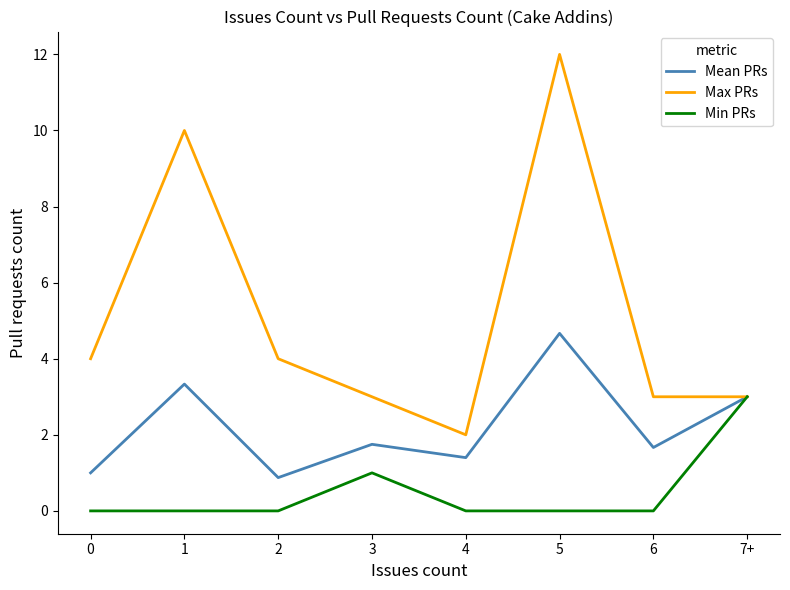

In Mean PRs, how many points are lower than both neighbors (excluding endpoints)?

3